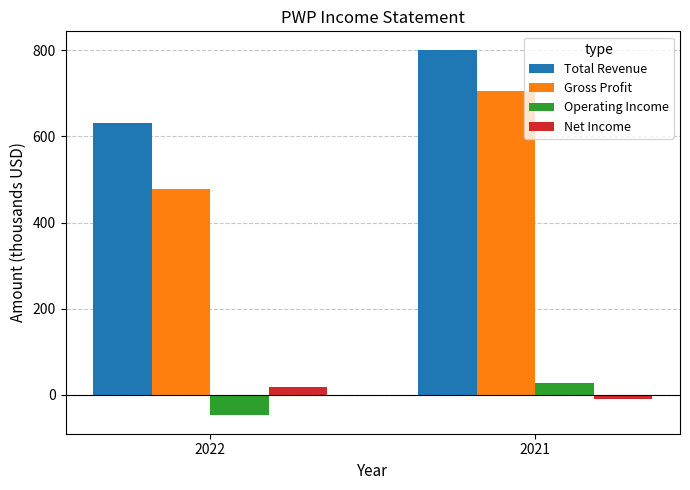

Rank the categories by Gross Profit value from highest to lowest.

2021, 2022